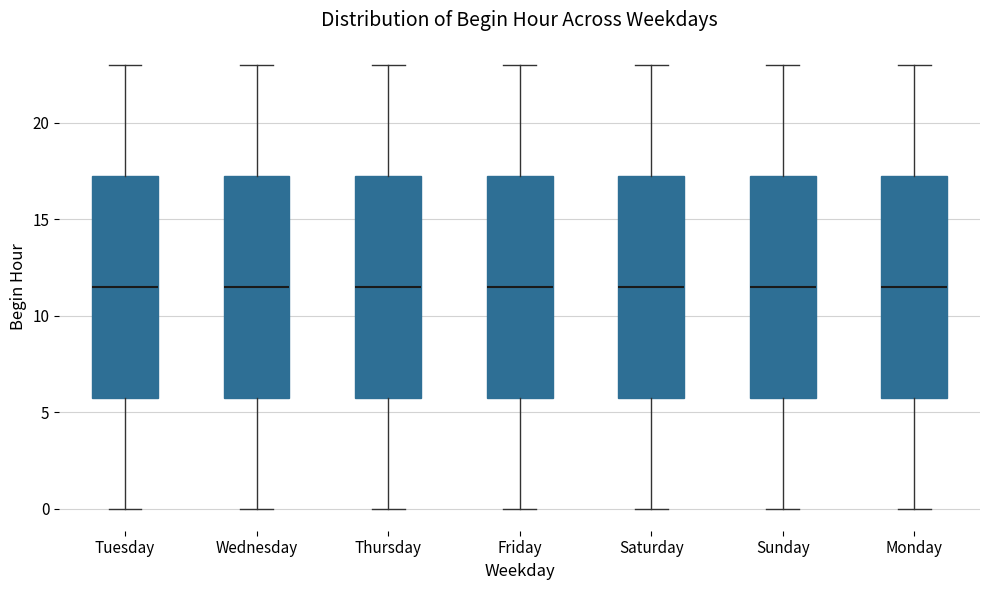

Where does the upper whisker of the box for Friday end on the y-axis? The values are not printed on the chart, so give them approximately, as read against the axis.

23.0